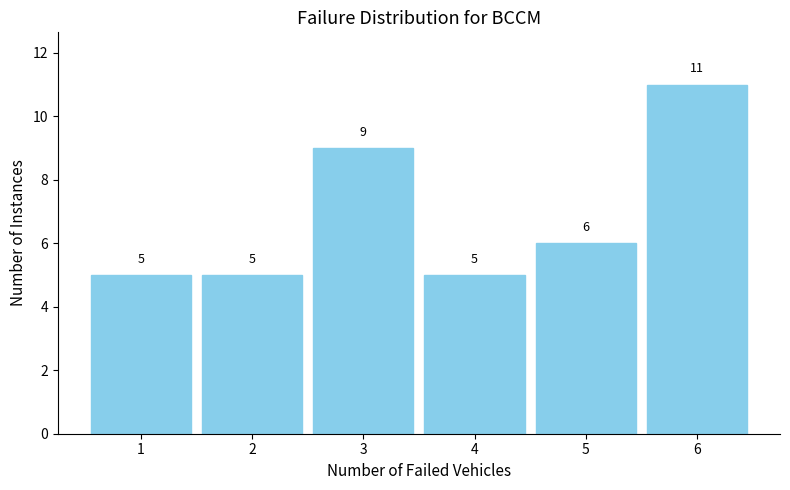

Reading right to left, extract all data points from this chart.

11	6	5	9	5	5